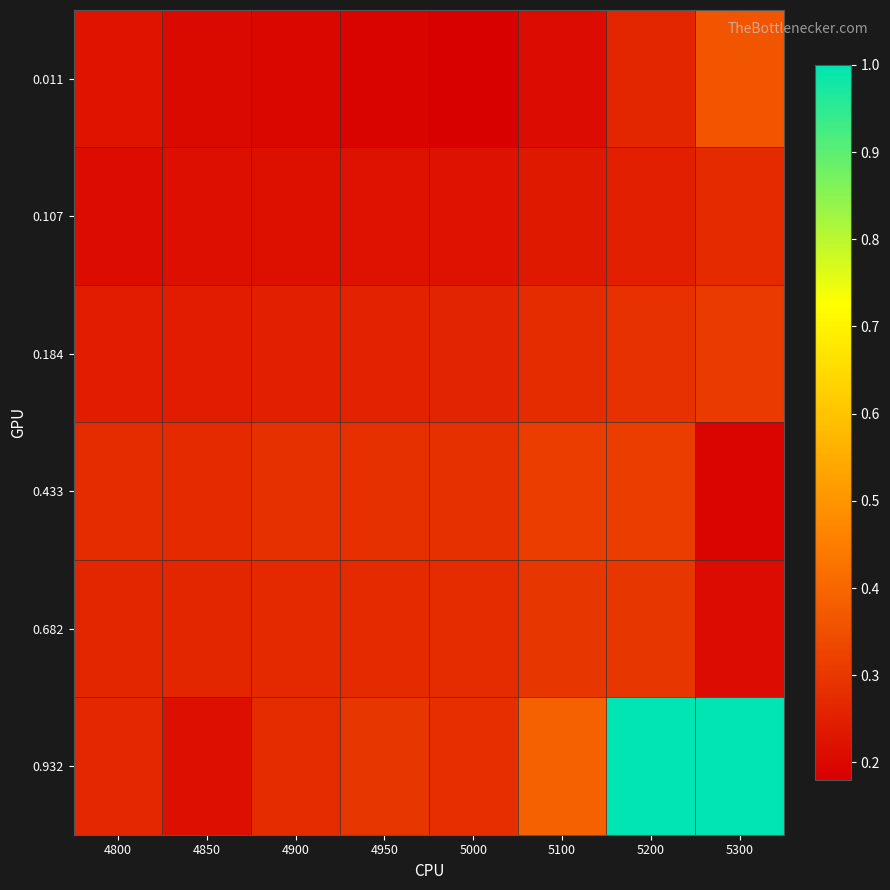

Reading left to right, list all the values displayed in this chart.

0.011: 4800=0.2	4850=0.2	4900=0.2	4950=0.2	5000=0.2	5100=0.2	5200=0.3	5300=0.4
0.107: 4800=0.2	4850=0.2	4900=0.2	4950=0.2	5000=0.2	5100=0.2	5200=0.3	5300=0.3
0.184: 4800=0.2	4850=0.2	4900=0.2	4950=0.3	5000=0.3	5100=0.3	5200=0.3	5300=0.3
0.433: 4800=0.3	4850=0.3	4900=0.3	4950=0.3	5000=0.3	5100=0.3	5200=0.3	5300=0.2
0.682: 4800=0.3	4850=0.3	4900=0.3	4950=0.3	5000=0.3	5100=0.3	5200=0.3	5300=0.2
0.932: 4800=0.3	4850=0.2	4900=0.3	4950=0.3	5000=0.3	5100=0.4	5200=1.0	5300=1.0